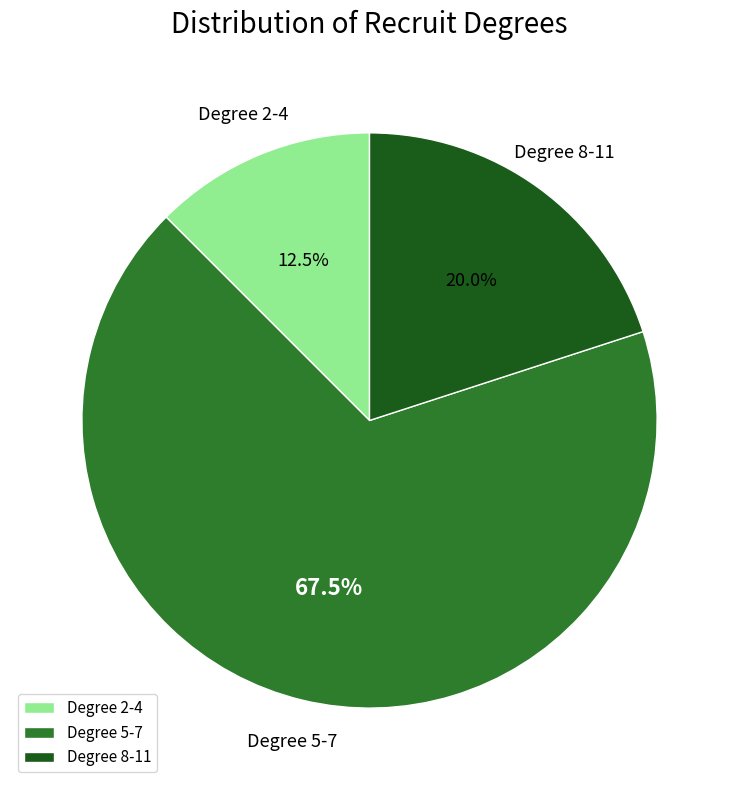

What portion of the pie excludes Degree 5-7?

32.5%